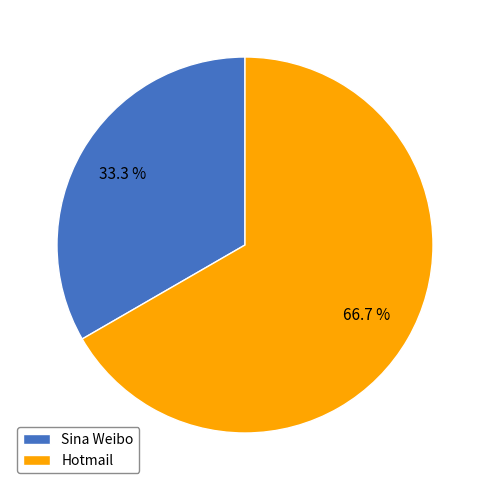

Which slice is the smallest?

Sina Weibo